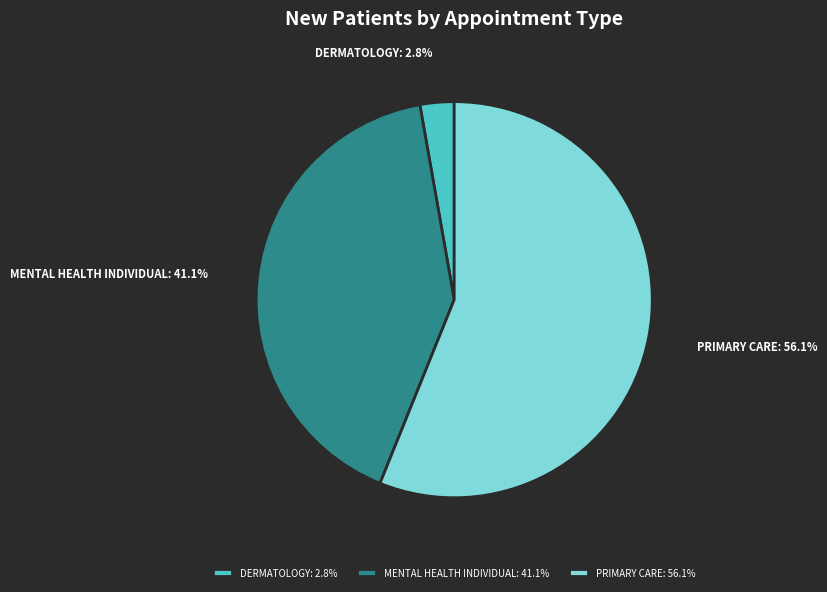

What is the largest slice in the pie chart?

PRIMARY CARE